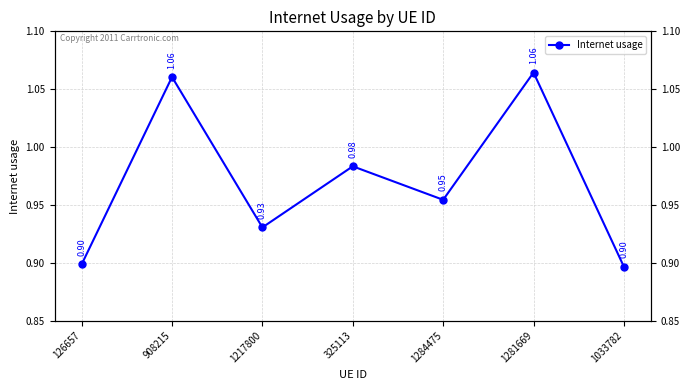

How many series are shown in this chart?

1